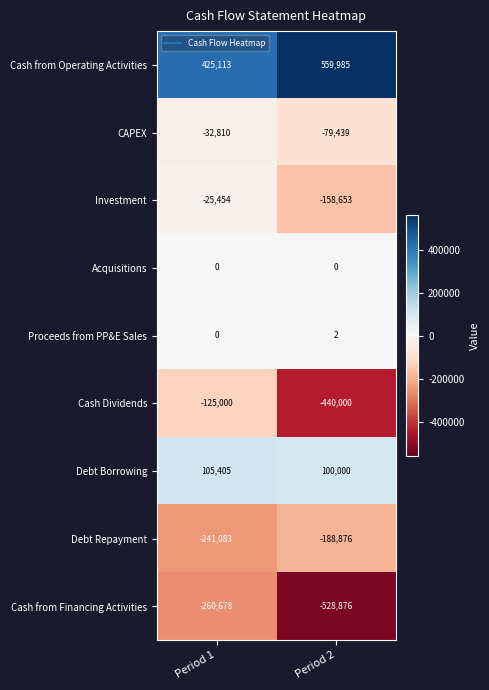

At Period 2, list the series in order from smallest to largest.

Cash from Financing Activities, Cash Dividends, Debt Repayment, Investment, CAPEX, Acquisitions, Proceeds from PP&E Sales, Debt Borrowing, Cash from Operating Activities